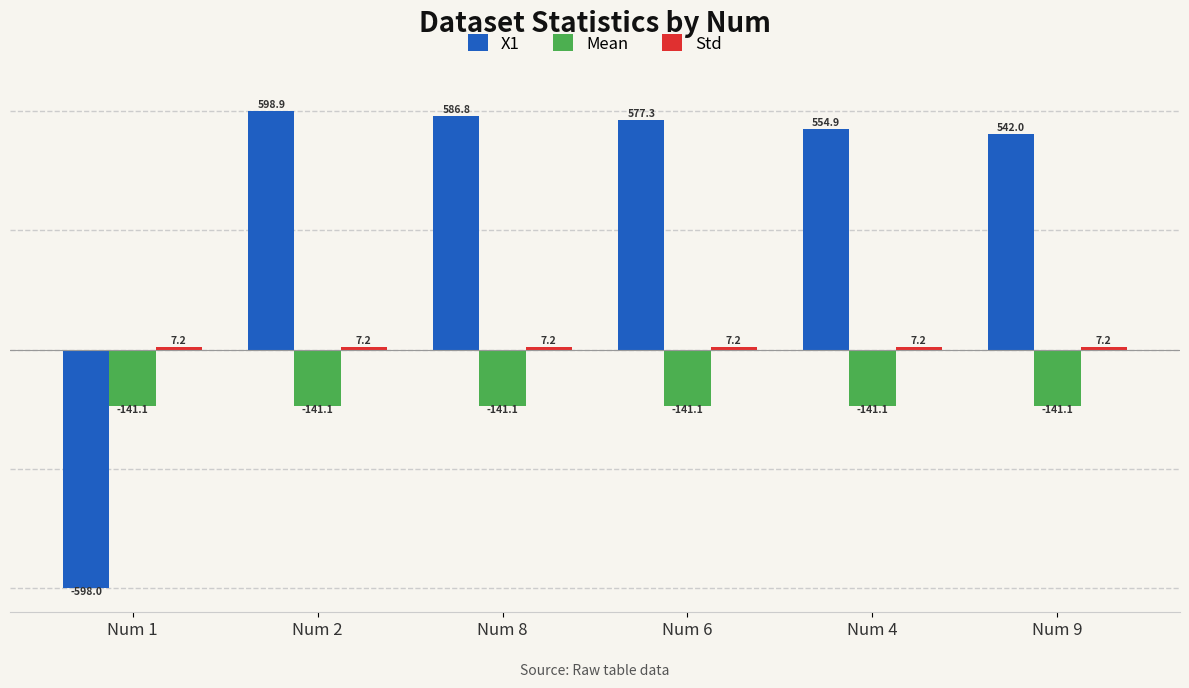

Where does the X1 series first go above 577?

Num 2